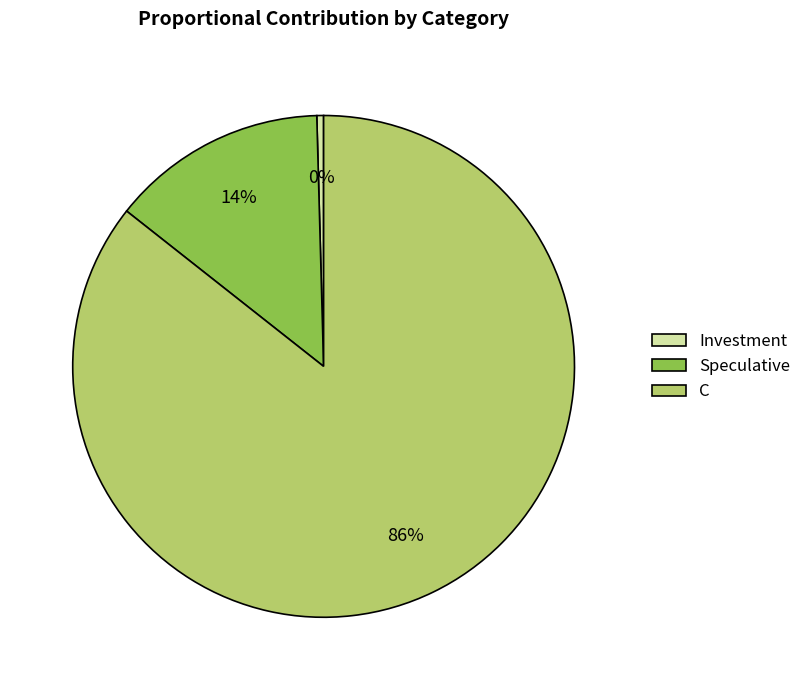

How many slices are in this pie chart?

3